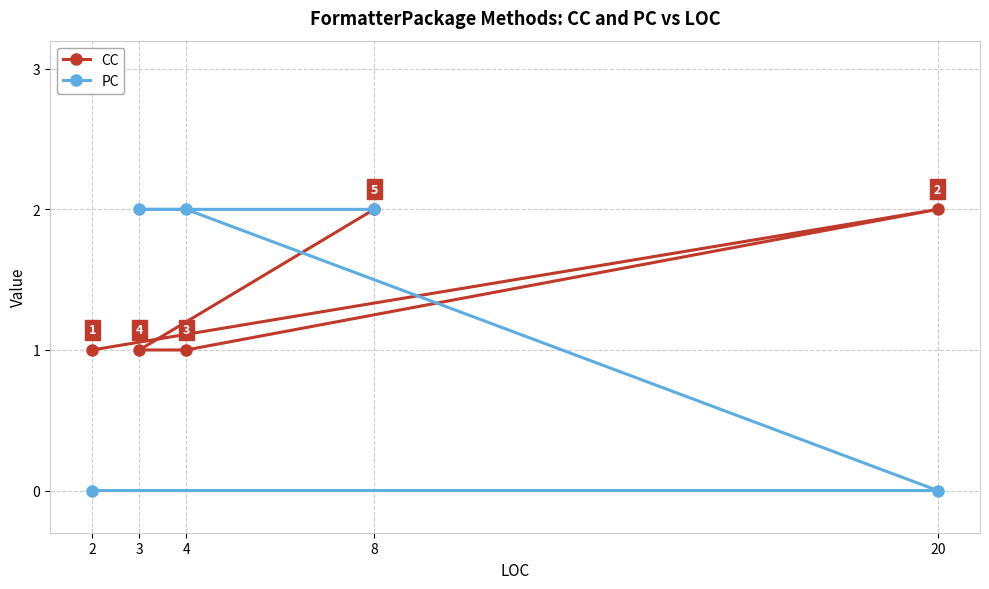

How many lines are shown in the chart?

2